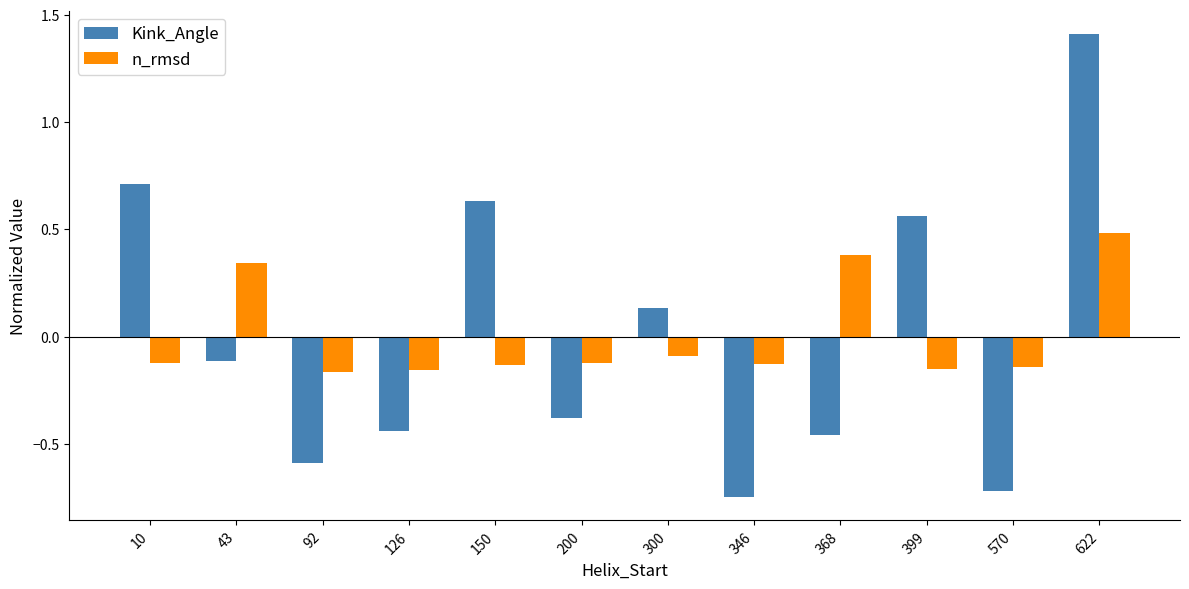

What is the difference between the maximum and minimum values in the Kink_Angle series?

2.2